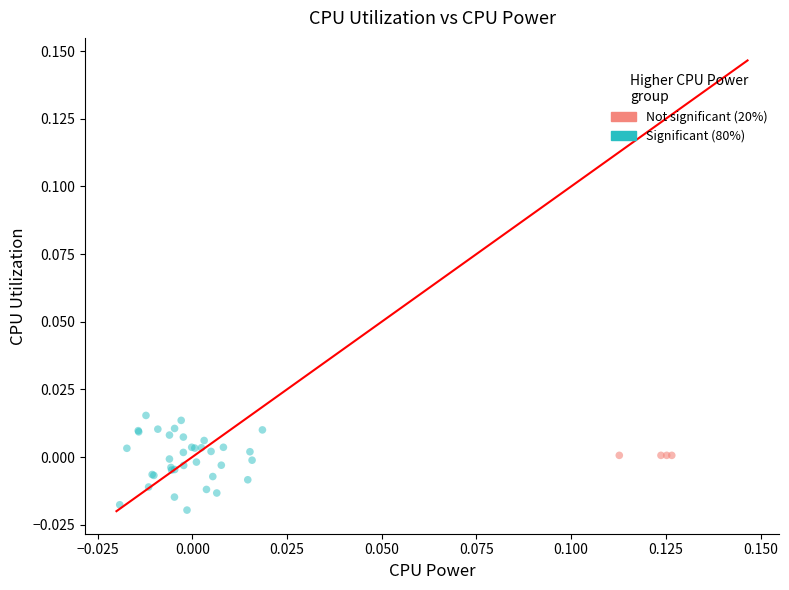

Which series contains the highest Y value?

Significant (80%)